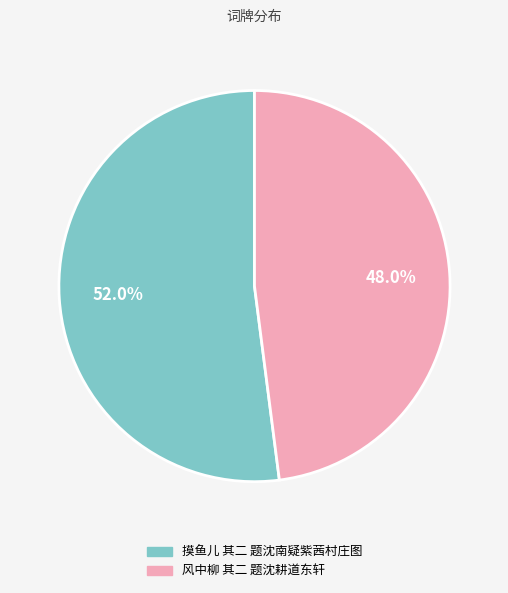

How much of the chart is everything except 摸鱼儿 其二 题沈南疑紫茜村庄图?

48.0%